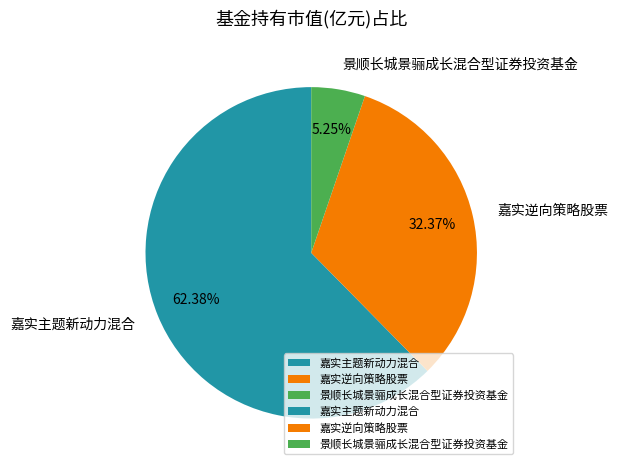

To the nearest percent, what portion does 景顺长城景骊成长混合型证券投资基金 represent?

5%